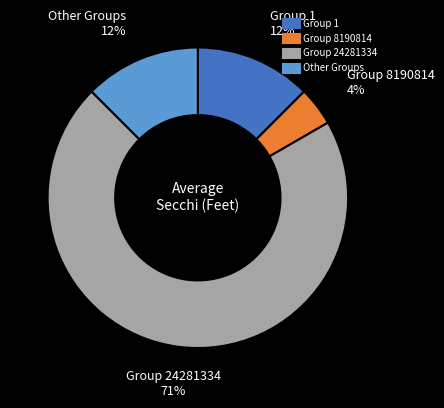

Is the sum of Other and Group 8190814 greater than half?

No